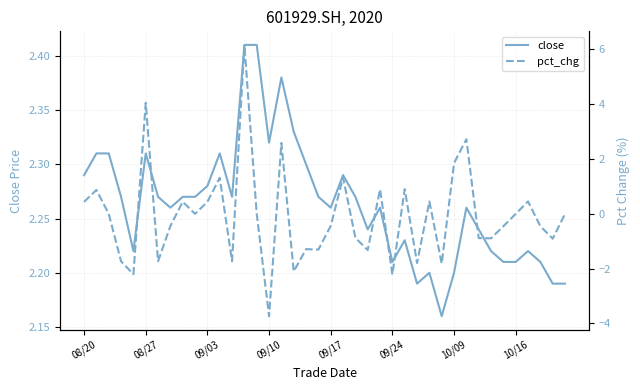

At which category does the chart reach its peak across all series?

13